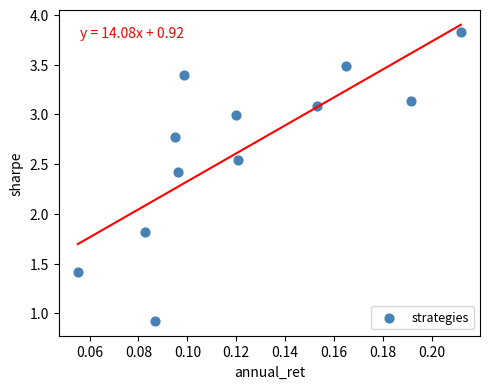

What is the range of Y values (max minus min)?

2.9